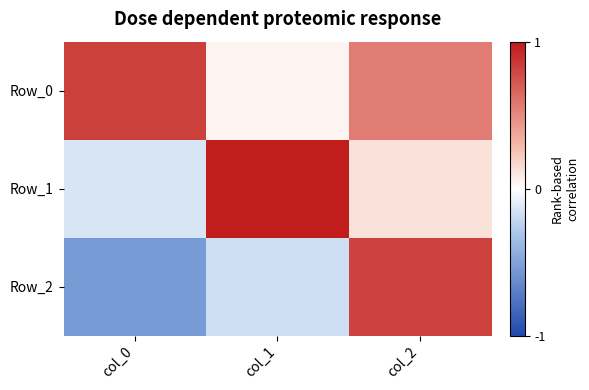

Reading right to left, list all the values displayed in this chart.

Row_0: col_2=0.6	col_1=0.0	col_0=0.8
Row_1: col_2=0.1	col_1=1.0	col_0=-0.1
Row_2: col_2=0.8	col_1=-0.2	col_0=-0.5